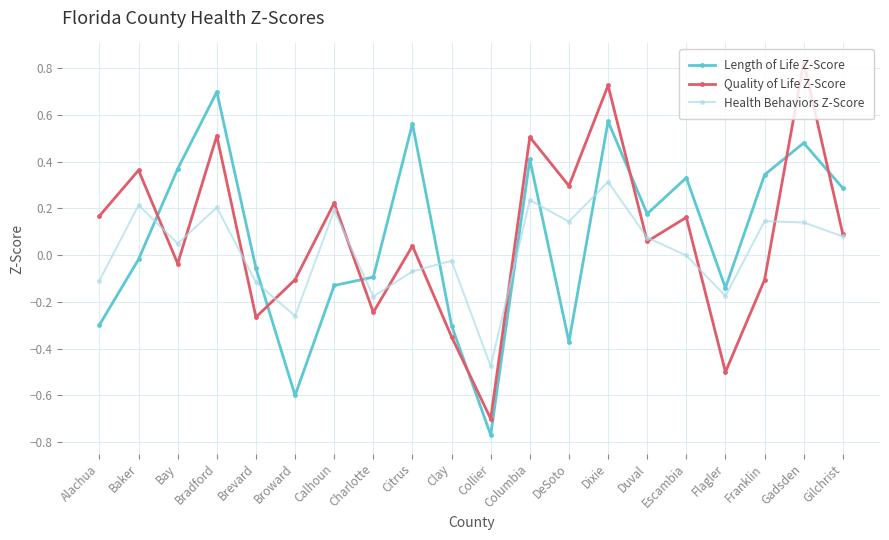

Between which two adjacent categories do Health Behaviors Z-Score and Length of Life Z-Score first intersect?

Baker and Bay